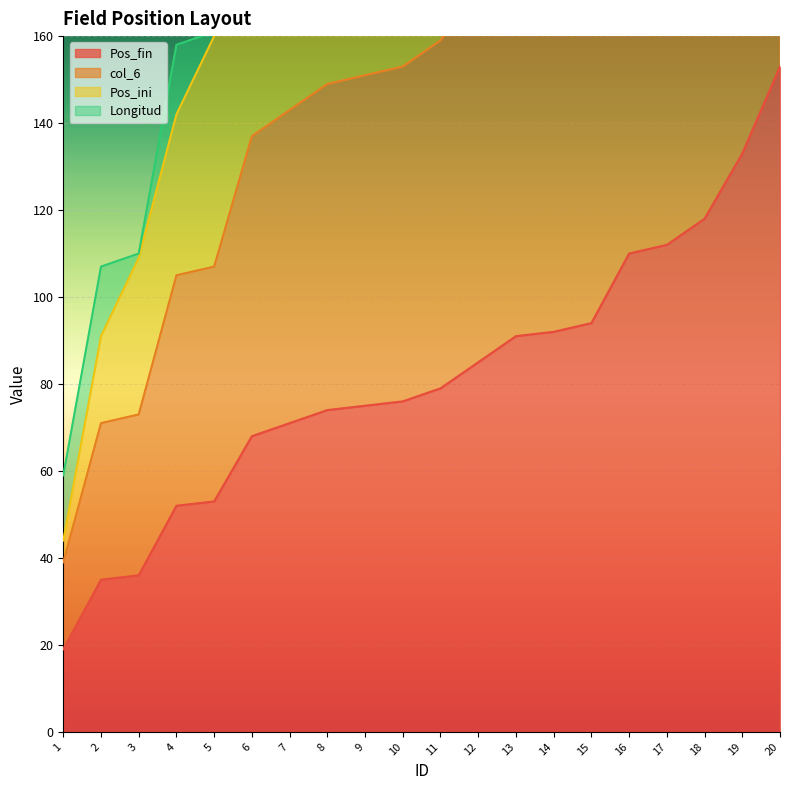

True or false: Pos_ini and col_6 intersect in this chart.

False